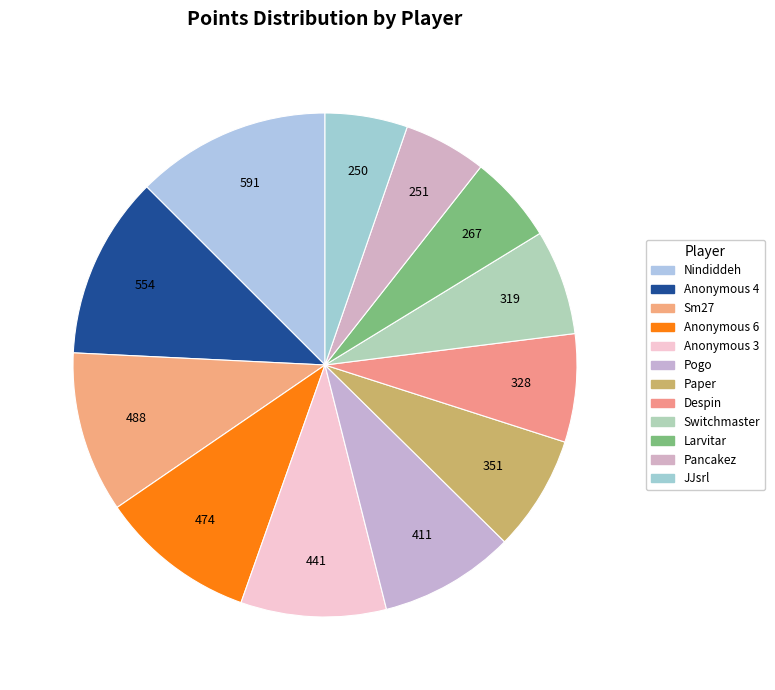

True or false: Anonymous 3 accounts for 22% of the total.

False